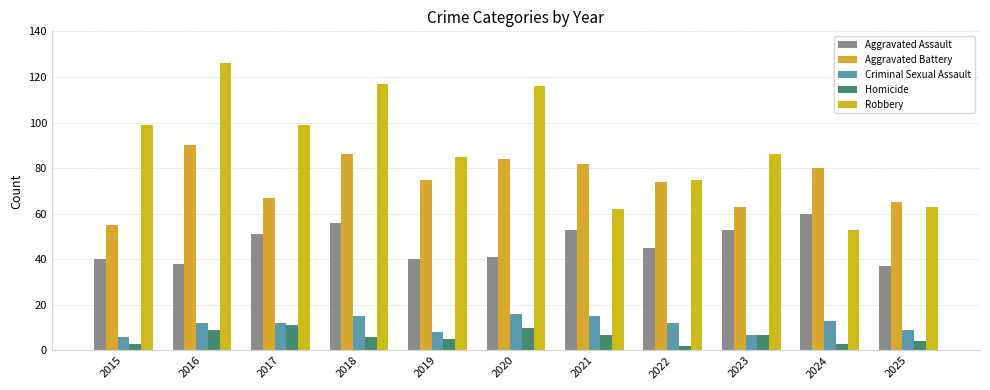

How many categories are shown in the chart?

11